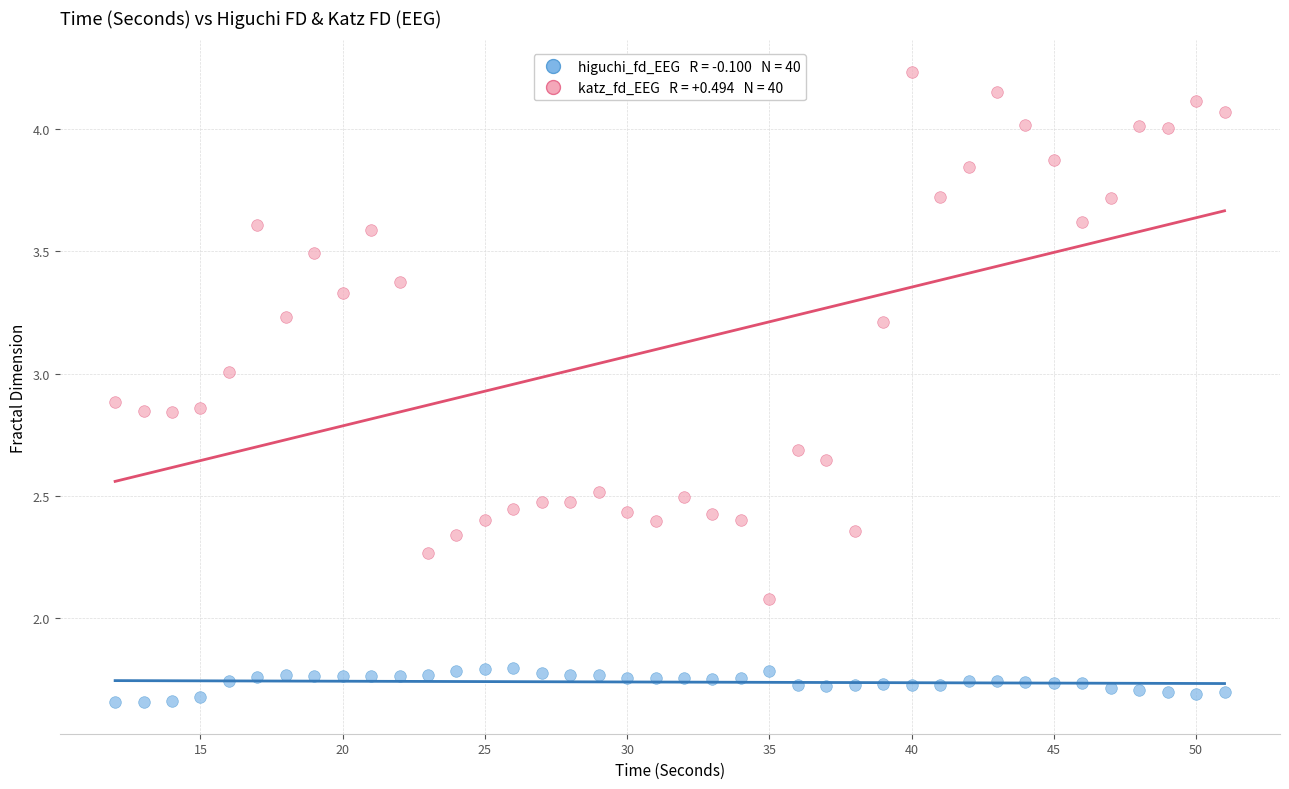

Across all series, what Y value is closest to 2?

2.1